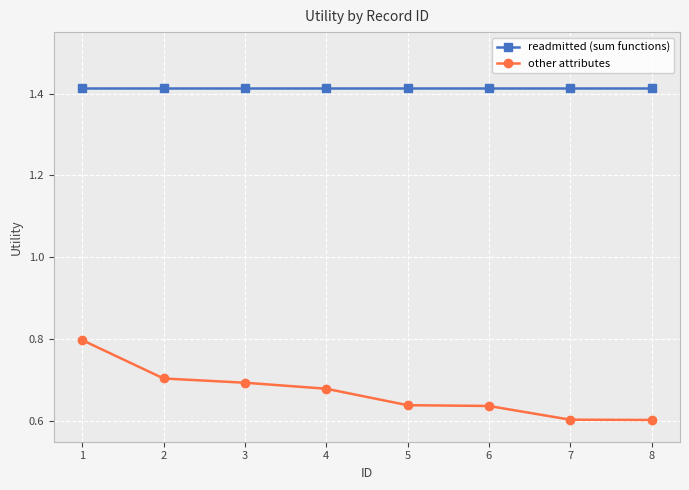

Which series has the widest spread of values?

other attributes